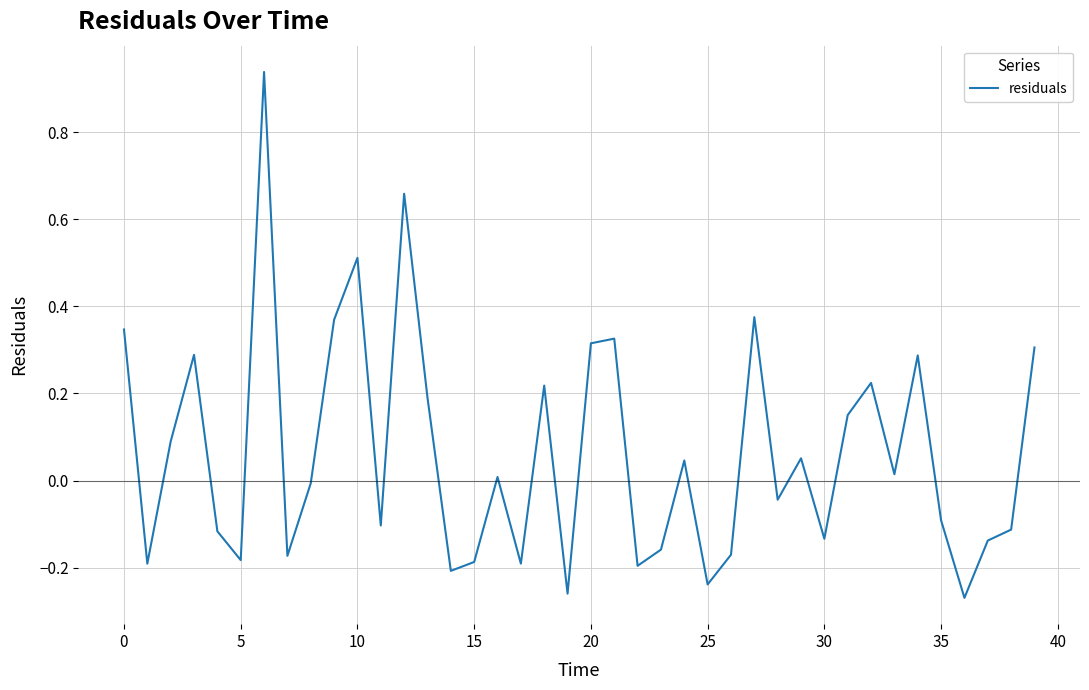

What is the difference between the maximum and minimum values?

1.2